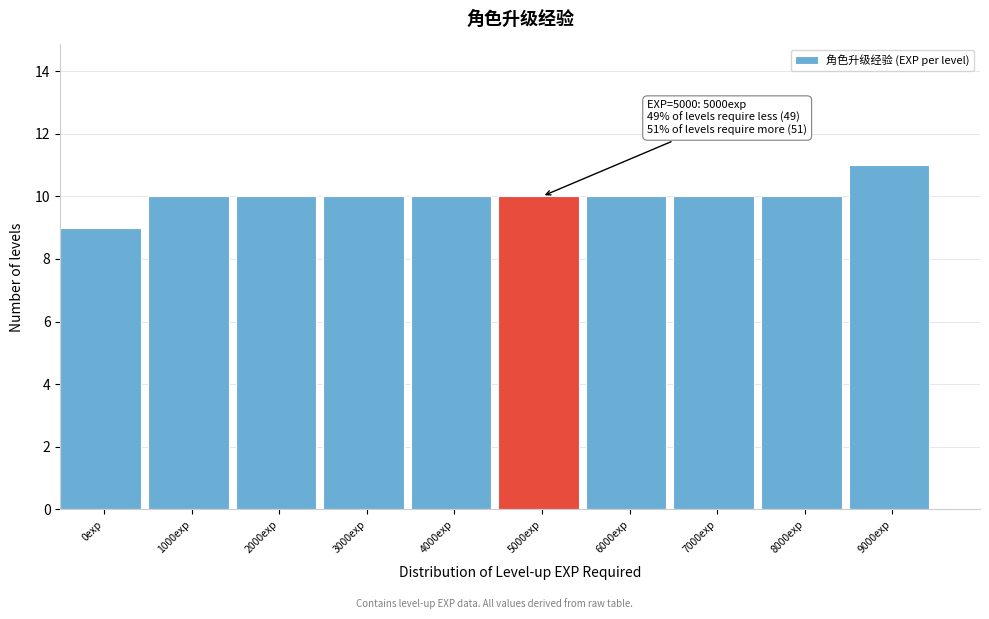

Reading right to left, list all the values displayed in this chart.

9000exp=11	8000exp=10	7000exp=10	6000exp=10	5000exp=10	4000exp=10	3000exp=10	2000exp=10	1000exp=10	0exp=9